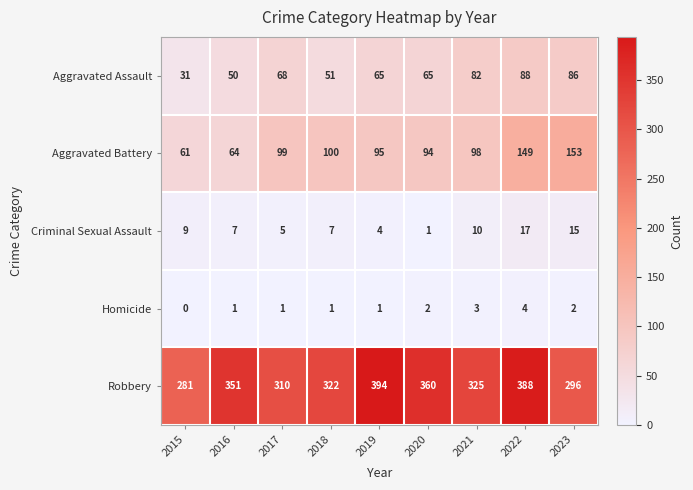

What is the sum of all Aggravated Battery values?

913